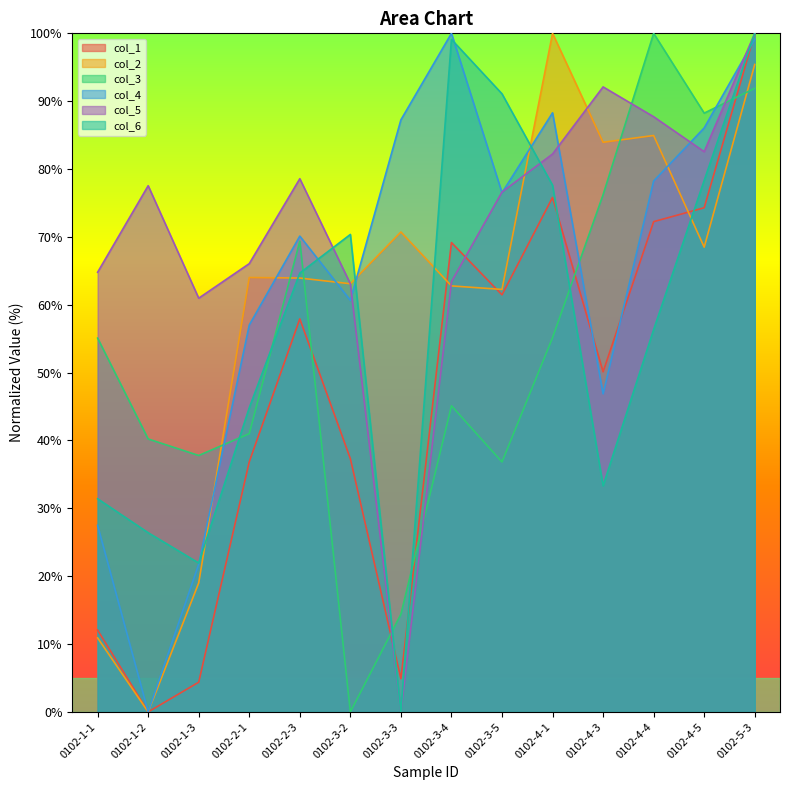

What are all the series names shown in the legend?

col_1, col_2, col_3, col_4, col_5, col_6